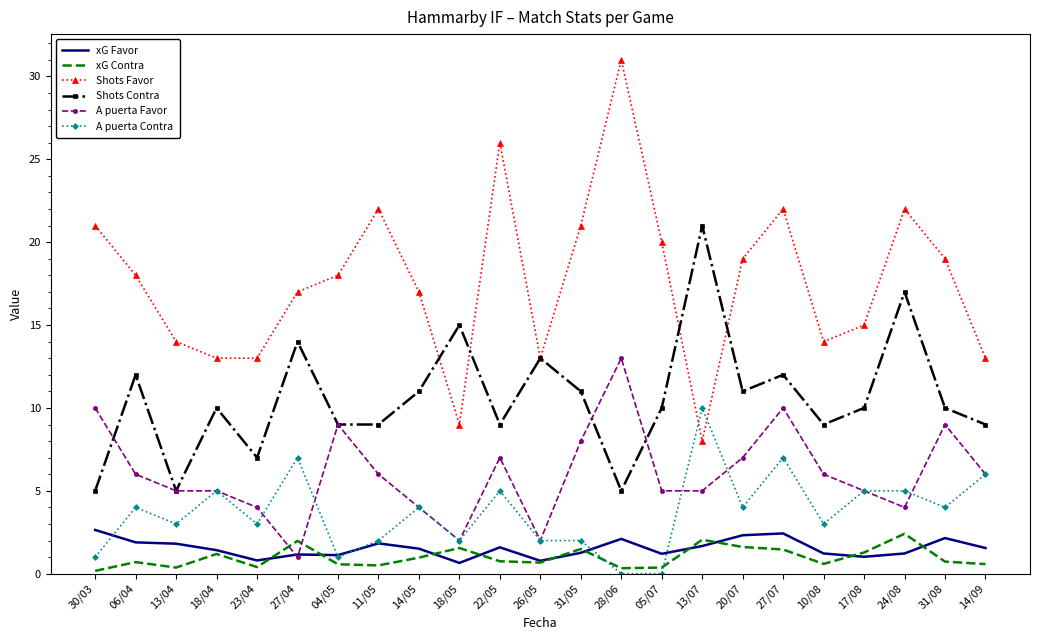

At which category does Shots Contra reach its first local valley?

13/04